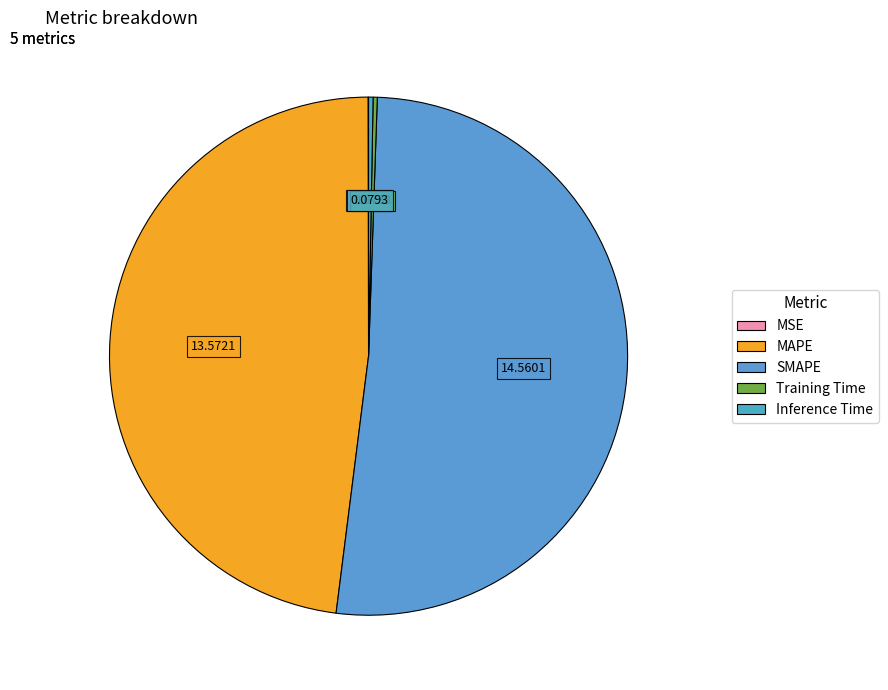

Do MAPE and SMAPE together represent more than half of the pie?

Yes